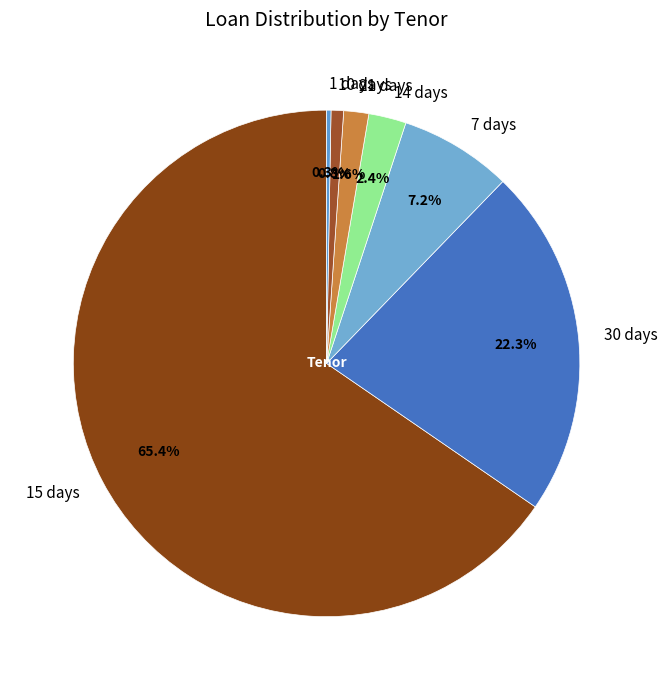

Which category accounts for the majority?

15 days